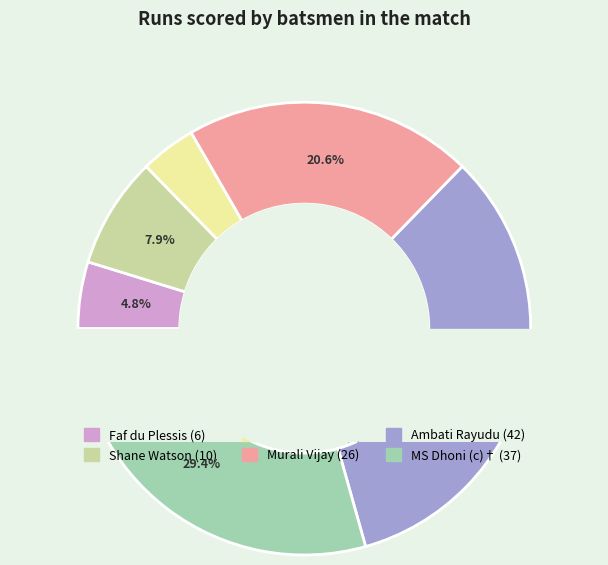

What is the largest slice in the pie chart?

Ambati Rayudu